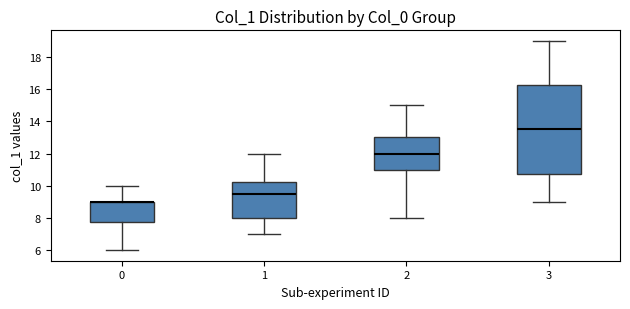

Reading left to right, transcribe this box plot: for each box, give where its median line is, the range the box spans, and where its two whiskers end, as read against the y-axis. The values are not printed on the chart, so give them approximately, as read against the axis.

0: median 9.0 (drawn on the box's upper edge), box 7.8 to 9.0, whiskers 6.0 to 10.0
1: median 9.6, box 8.0 to 10.2, whiskers 7.0 to 12.0
2: median 12.0, box 11.0 to 13.0, whiskers 8.0 to 15.0
3: median 13.6, box 10.8 to 16.2, whiskers 9.0 to 19.0